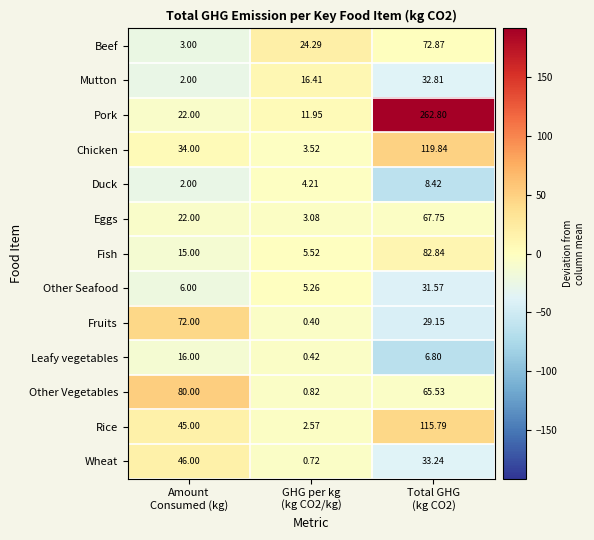

Which series has the largest range (max minus min)?

Pork